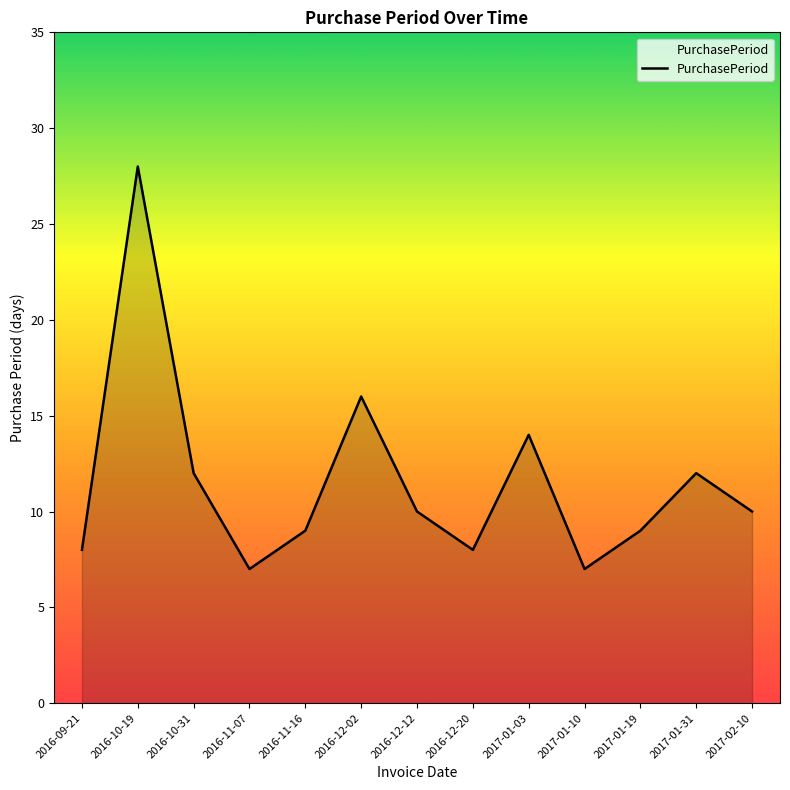

How many interior local peaks (higher than both neighbors) does the data have?

4